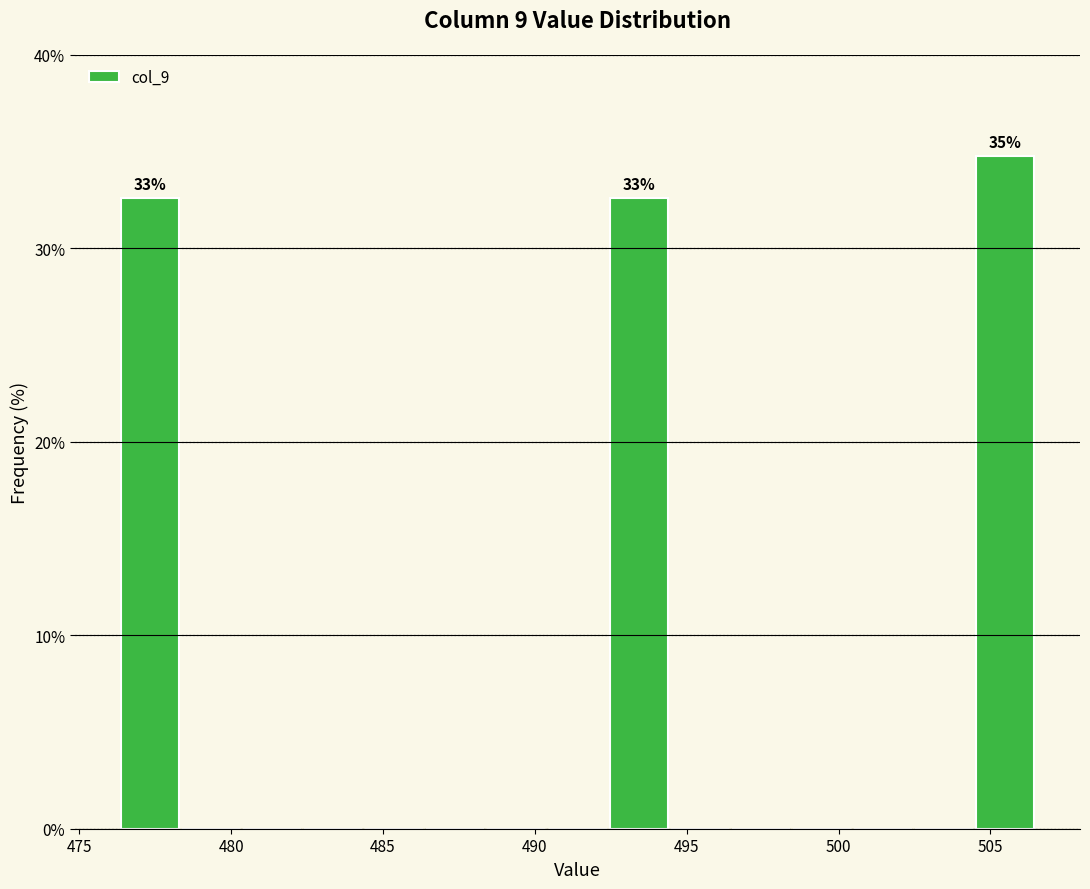

Over which range of the x-axis is the bar tallest?

504.5 to 506.5